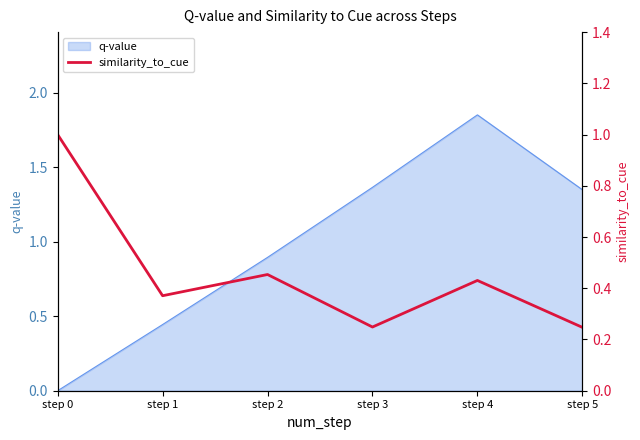

Which category has the lowest value in the q-value series?

step 0